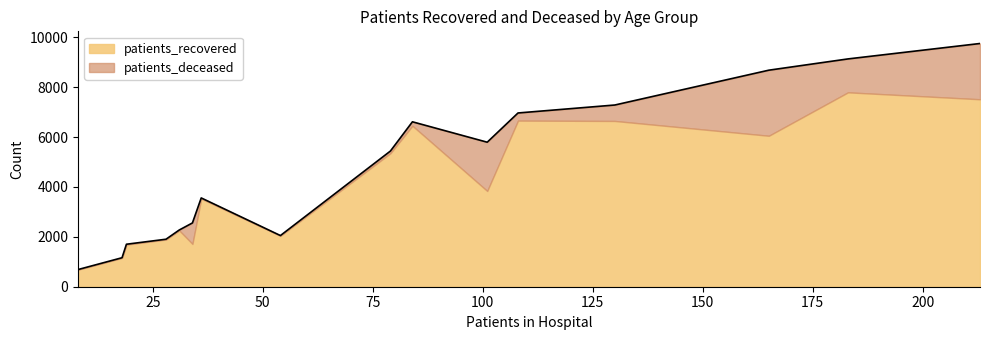

What is the difference between the maximum and minimum values in the patients_recovered series?

7107